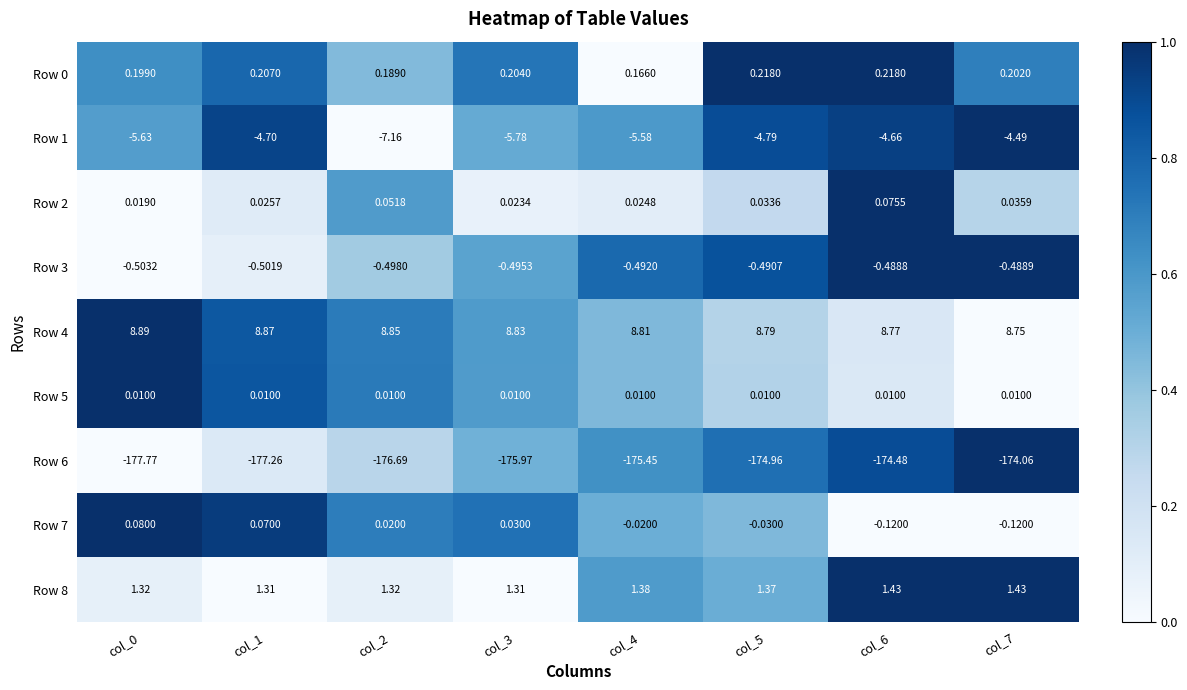

Count the number of categories in the chart.

8